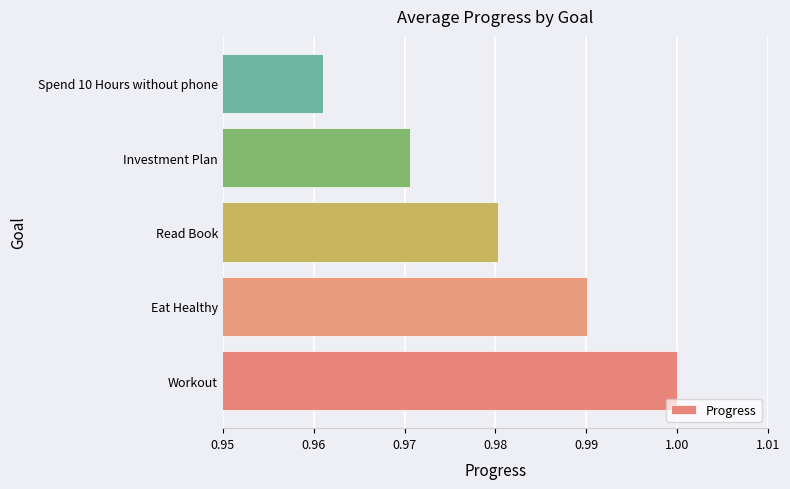

Is it true that the value at Investment Plan is 1.0?

True